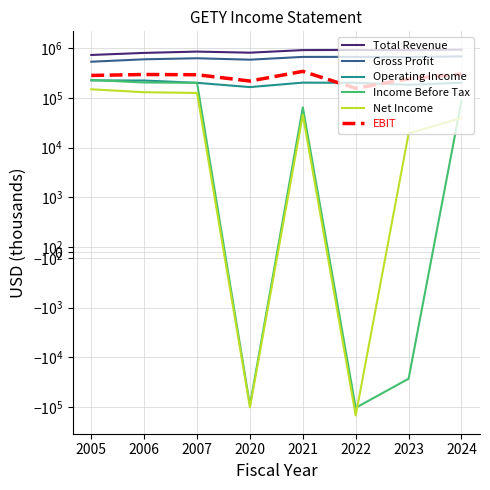

Which category has the highest value across all series?

2024